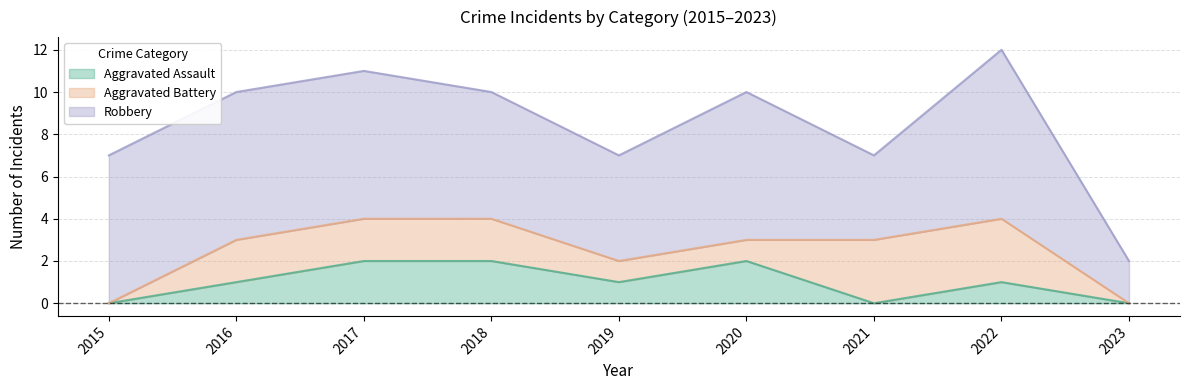

List the series in order of their peak value, lowest first.

Aggravated Assault, Aggravated Battery, Robbery